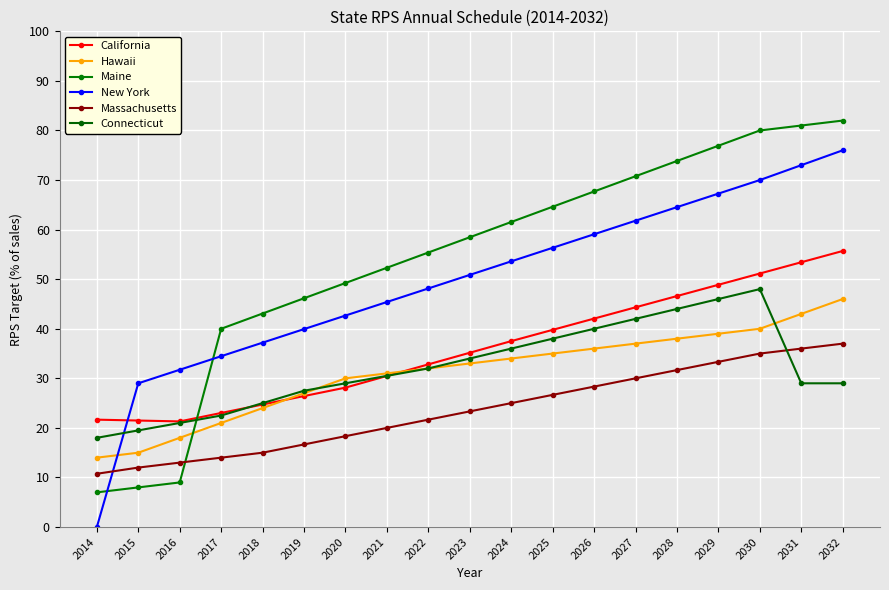

What is the sum of all Maine values?

1027.0